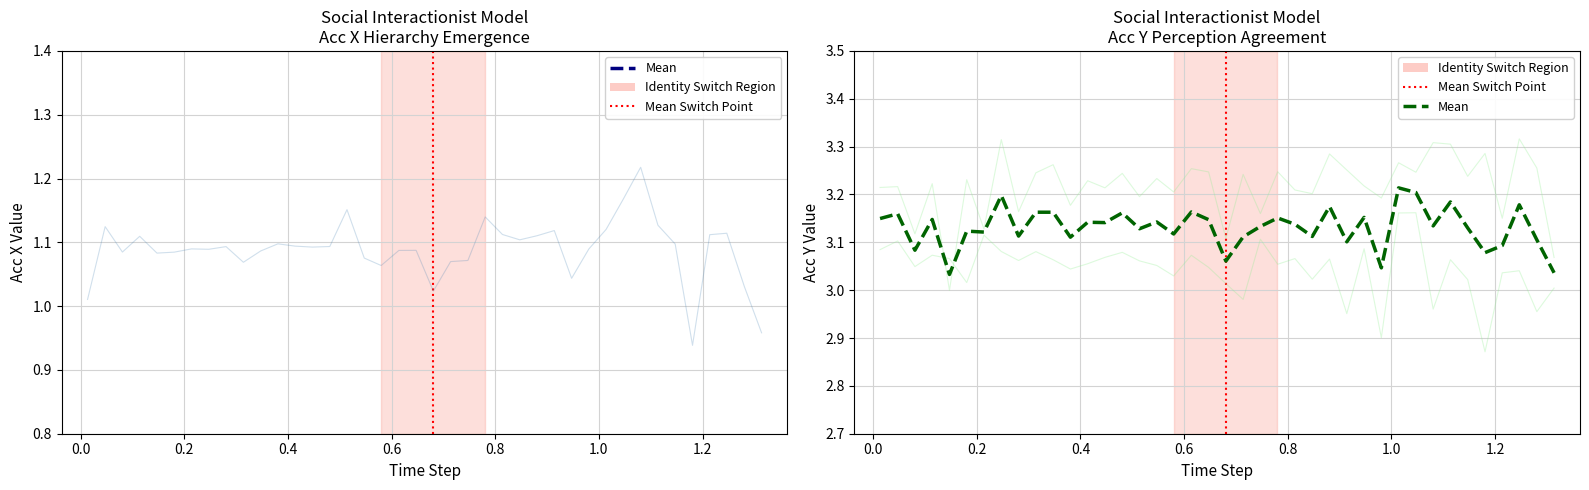

How many categories are shown in the chart?

40